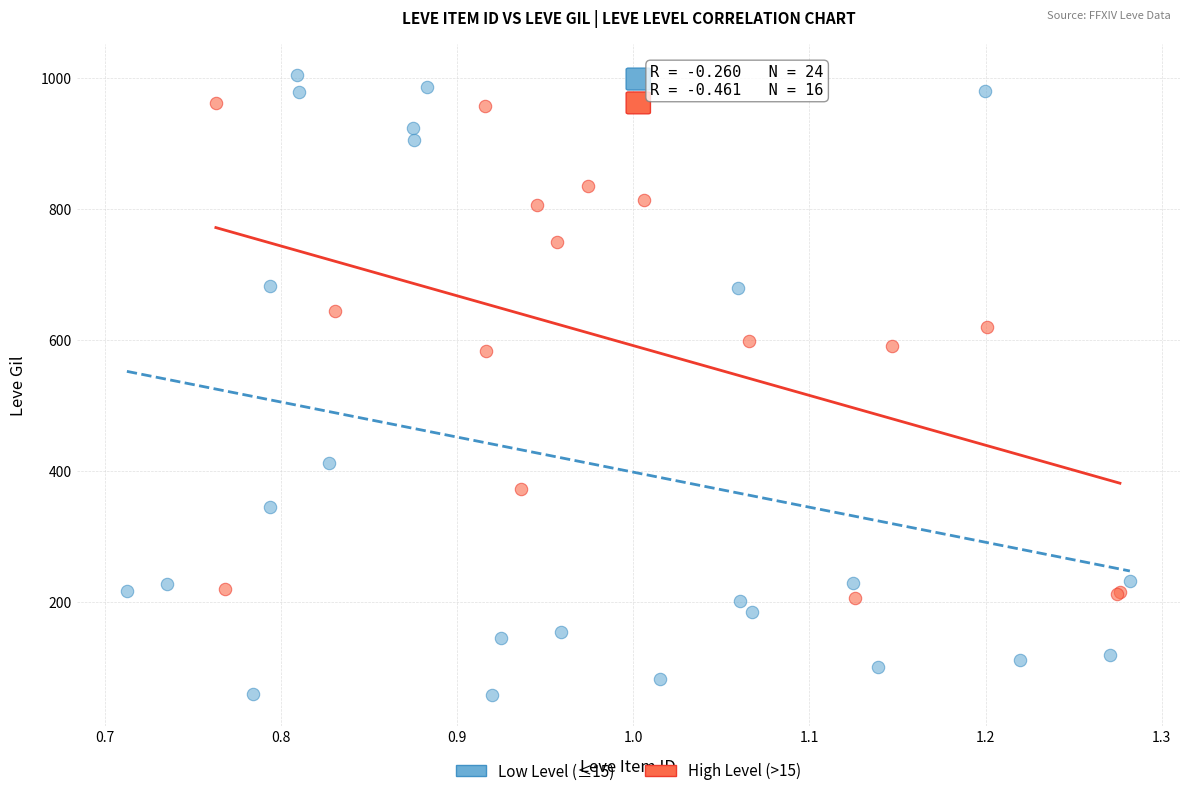

Which series reaches the minimum Y coordinate?

Low Level (≤15)